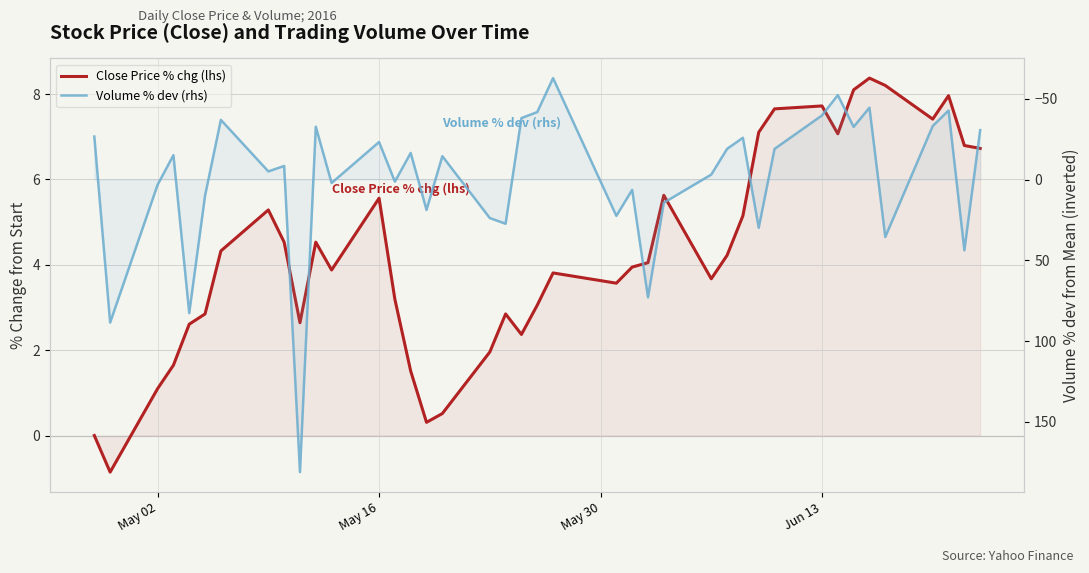

What is the maximum value for Volume % dev (rhs)?

181.2